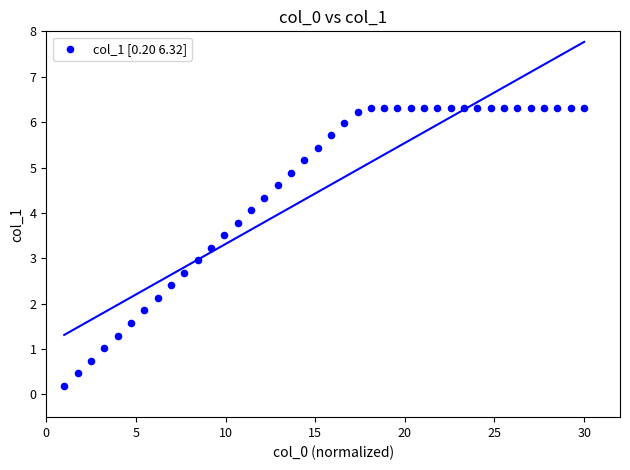

What is the range of X values (max minus min)?

29.0